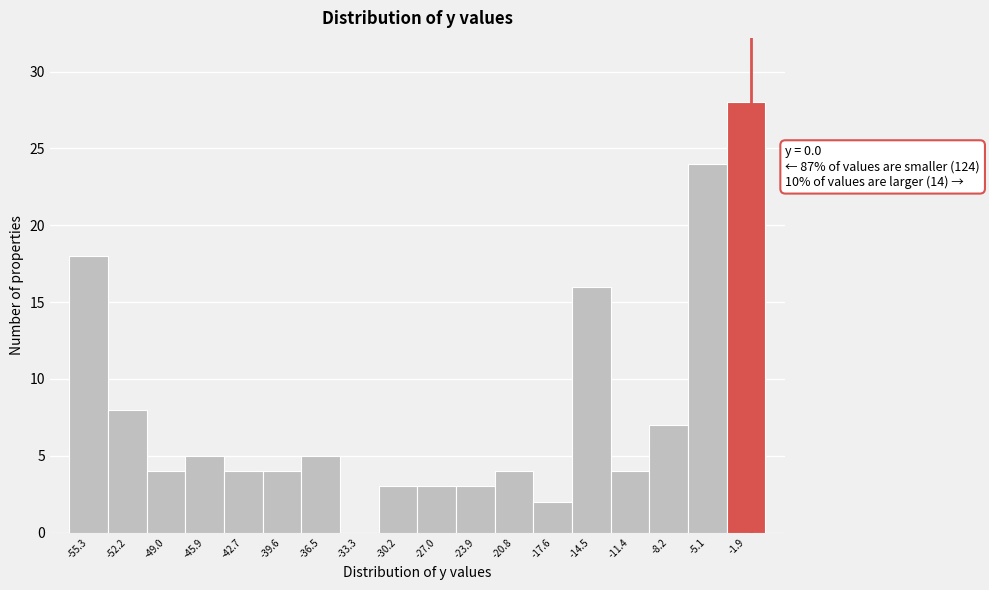

Reading right to left, transcribe all the data shown in this chart.

-1.9=28	-5.1=24	-8.2=7	-11.4=4	-14.5=16	-17.6=2	-20.8=4	-23.9=3	-27.0=3	-30.2=3	-33.3=0	-36.5=5	-39.6=4	-42.7=4	-45.9=5	-49.0=4	-52.2=8	-55.3=18